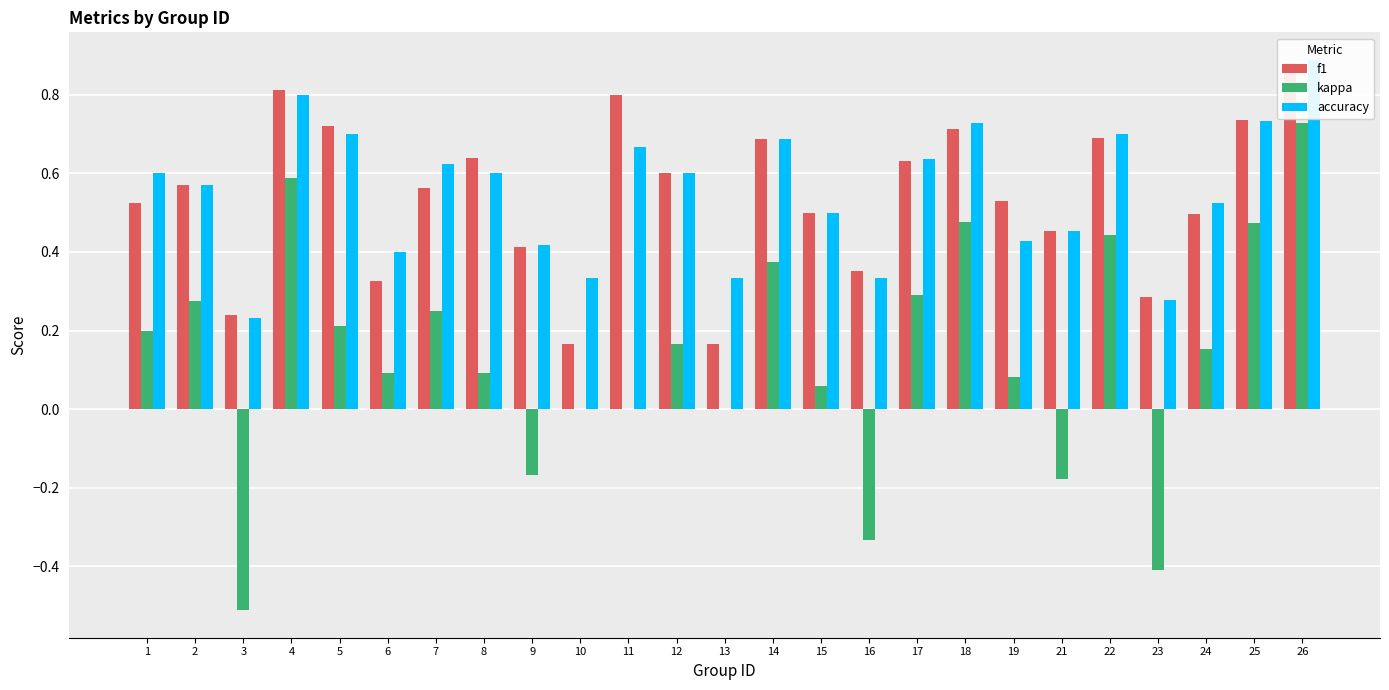

Reading left to right, transcribe all the data shown in this chart.

f1: 1=0.5	2=0.6	3=0.2	4=0.8	5=0.7	6=0.3	7=0.6	8=0.6	9=0.4	10=0.2	11=0.8	12=0.6	13=0.2	14=0.7	15=0.5	16=0.4	17=0.6	18=0.7	19=0.5	21=0.5	22=0.7	23=0.3	24=0.5	25=0.7	26=0.9
kappa: 1=0.2	2=0.3	3=-0.5	4=0.6	5=0.2	6=0.1	7=0.2	8=0.1	9=-0.2	10=0.0	11=0.0	12=0.2	13=0.0	14=0.4	15=0.1	16=-0.3	17=0.3	18=0.5	19=0.1	21=-0.2	22=0.4	23=-0.4	24=0.2	25=0.5	26=0.7
accuracy: 1=0.6	2=0.6	3=0.2	4=0.8	5=0.7	6=0.4	7=0.6	8=0.6	9=0.4	10=0.3	11=0.7	12=0.6	13=0.3	14=0.7	15=0.5	16=0.3	17=0.6	18=0.7	19=0.4	21=0.5	22=0.7	23=0.3	24=0.5	25=0.7	26=0.9